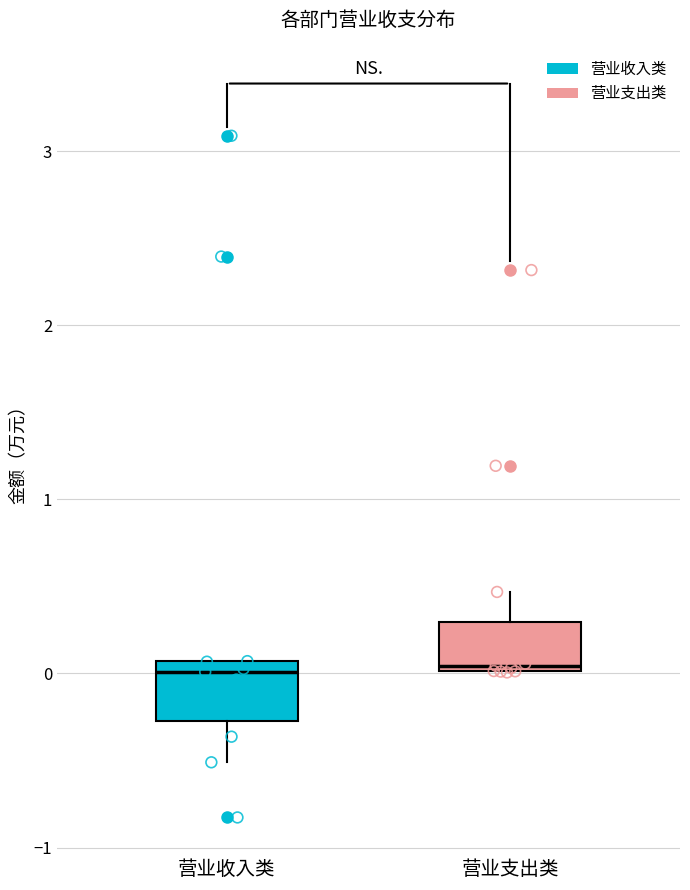

Reading left to right, read every box against the y-axis: the position of its median line, the range the box covers, and the ends of its whiskers. The values are not printed on the chart, so give them approximately, as read against the axis.

营业收入类: median 0.0, box -0.3 to 0.1, whiskers -0.5 to 0.1
营业支出类: median 0.0 (just above the box's lower edge), box 0.0 to 0.3, whiskers 0.0 to 0.5